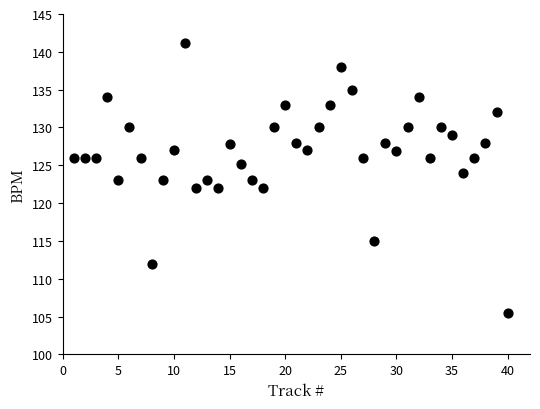

What is the range of X values (max minus min)?

39.0